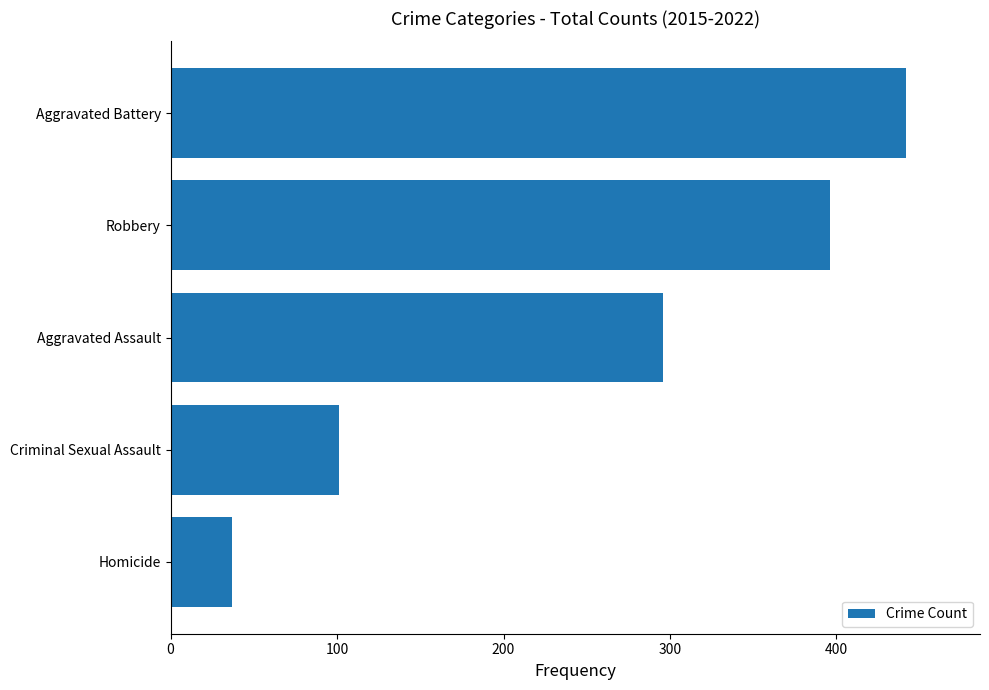

Is it true that the value at Robbery is 107?

False